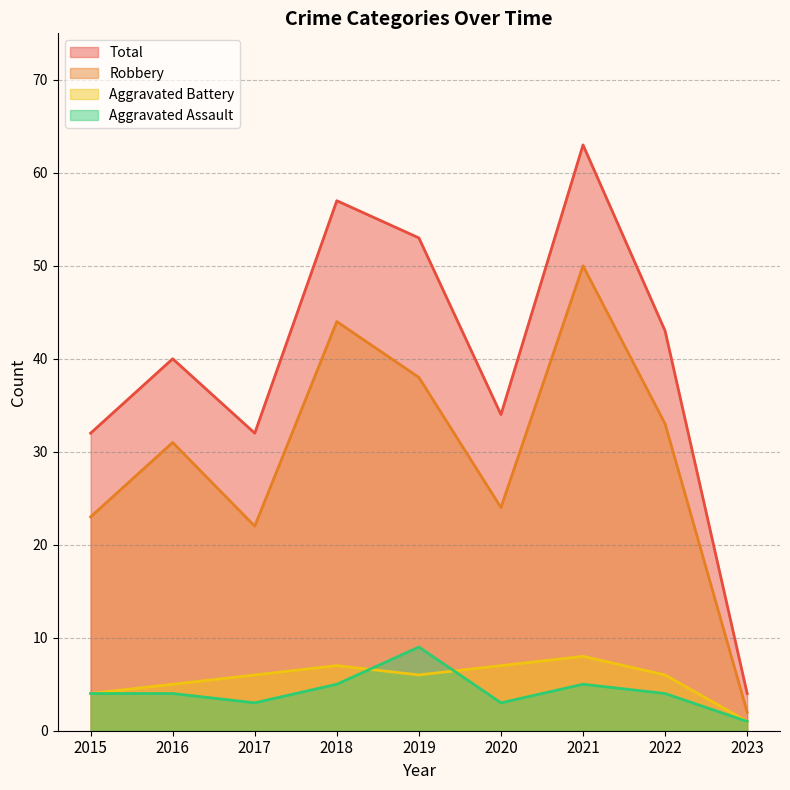

True or false: Total and Robbery intersect in this chart.

False